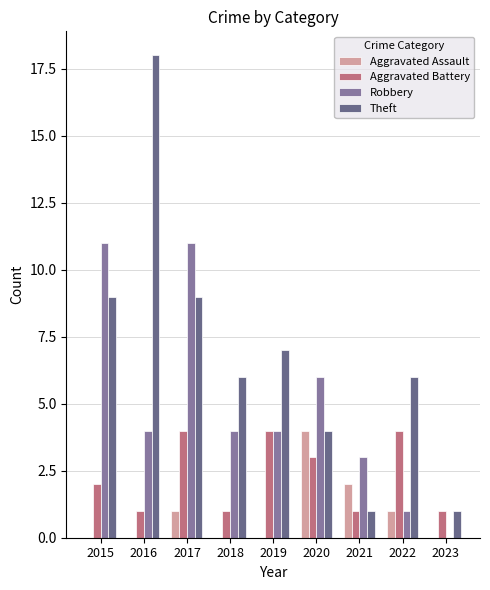

How many groups of bars are there?

9